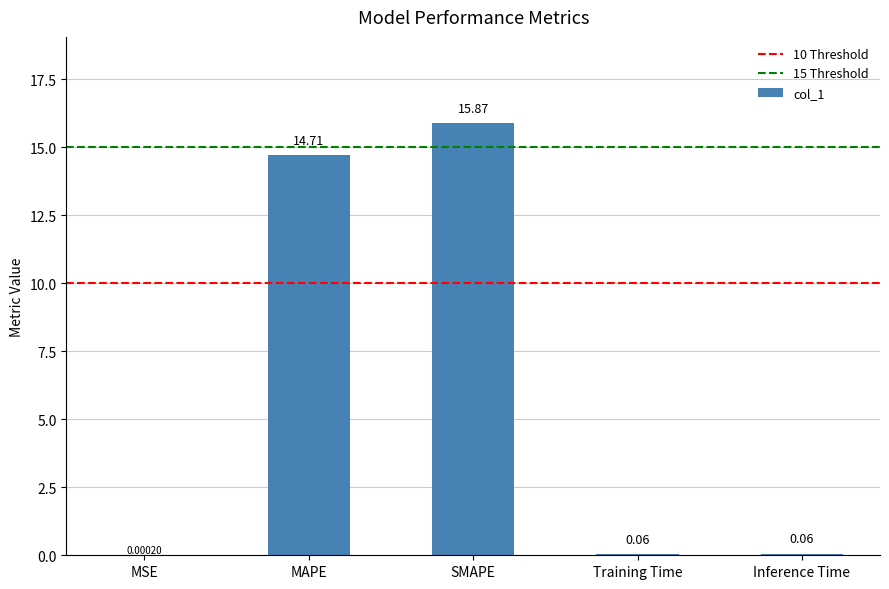

What is the average value?

6.1